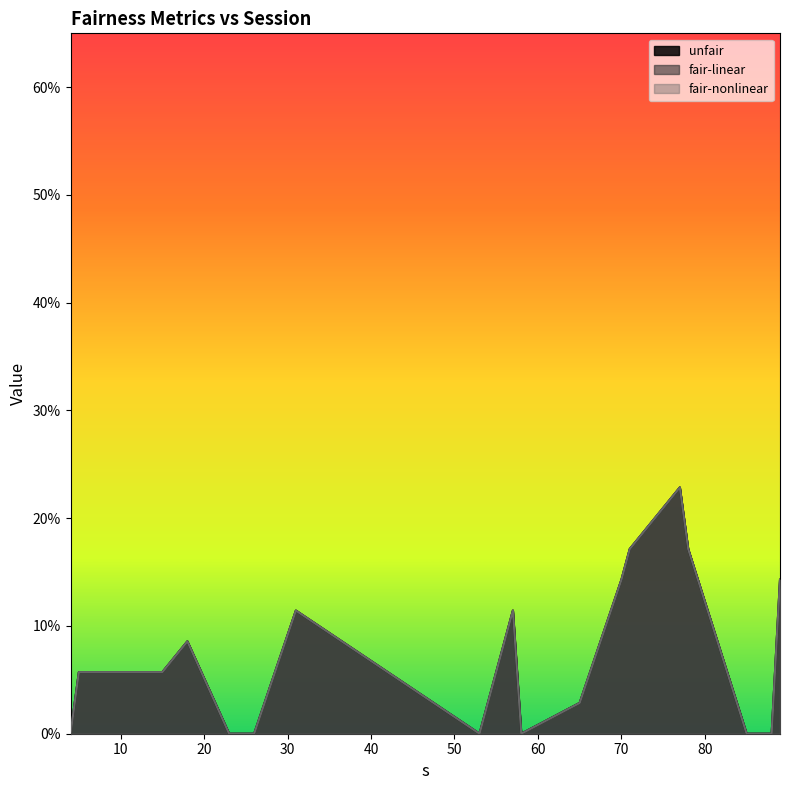

What are all the series names shown in the legend?

unfair, fair-linear, fair-nonlinear